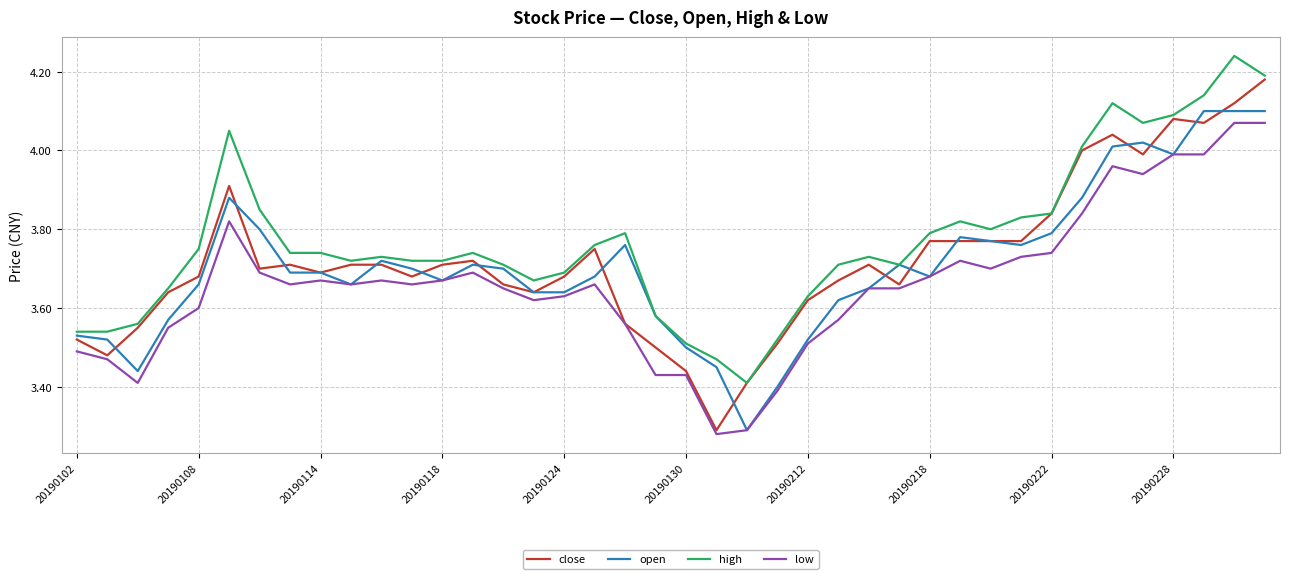

True or false: low and high cross at least once.

False